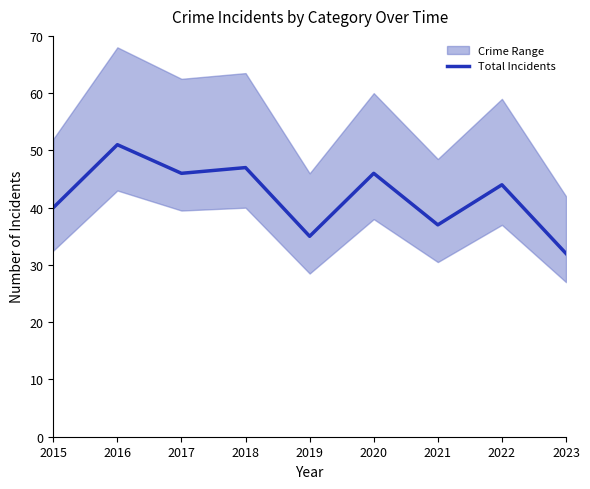

Which category has the lowest value across all series?

2023